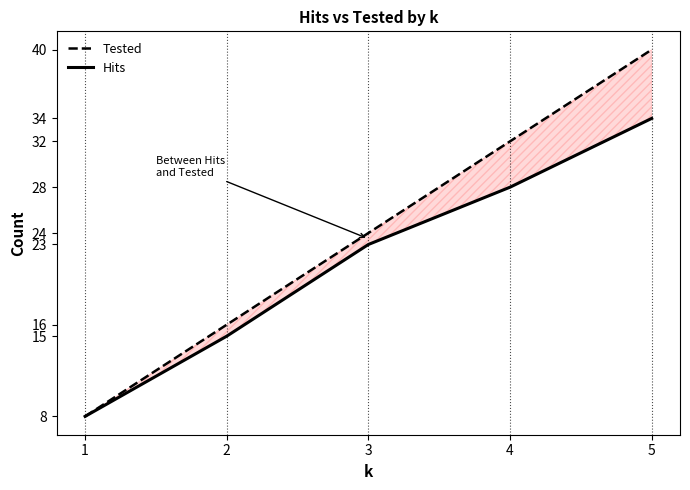

What is the minimum value for Hits?

8